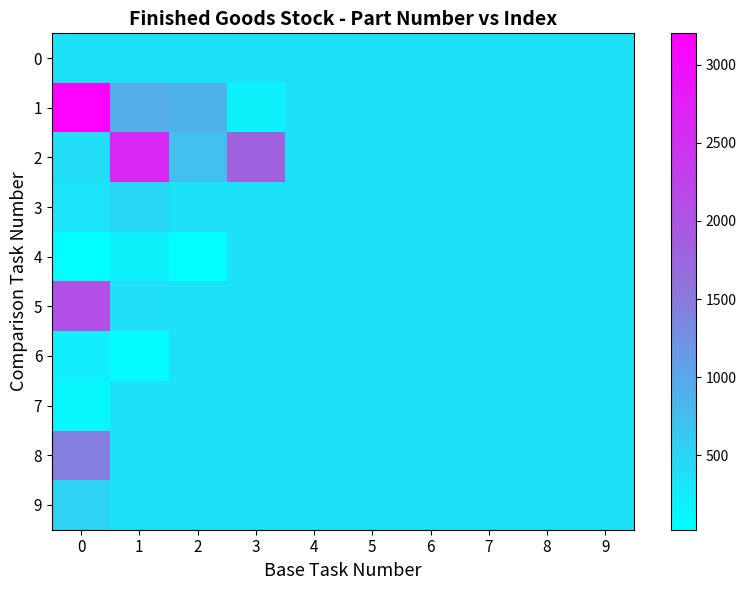

At how many categories does at least one series exceed 1762?

3